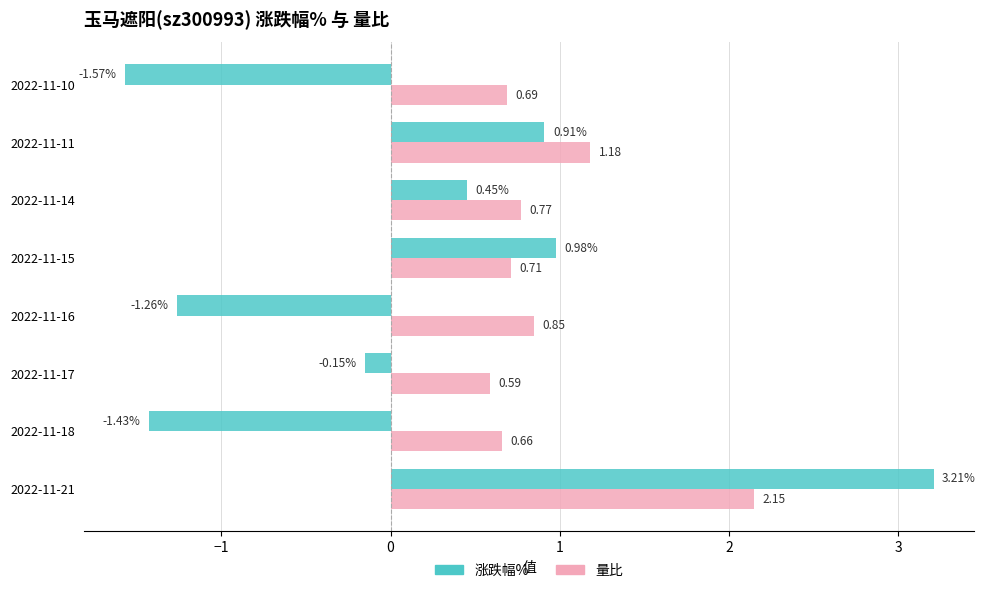

Rank the categories by 涨跌幅% value from lowest to highest.

2022-11-10, 2022-11-18, 2022-11-16, 2022-11-17, 2022-11-14, 2022-11-11, 2022-11-15, 2022-11-21